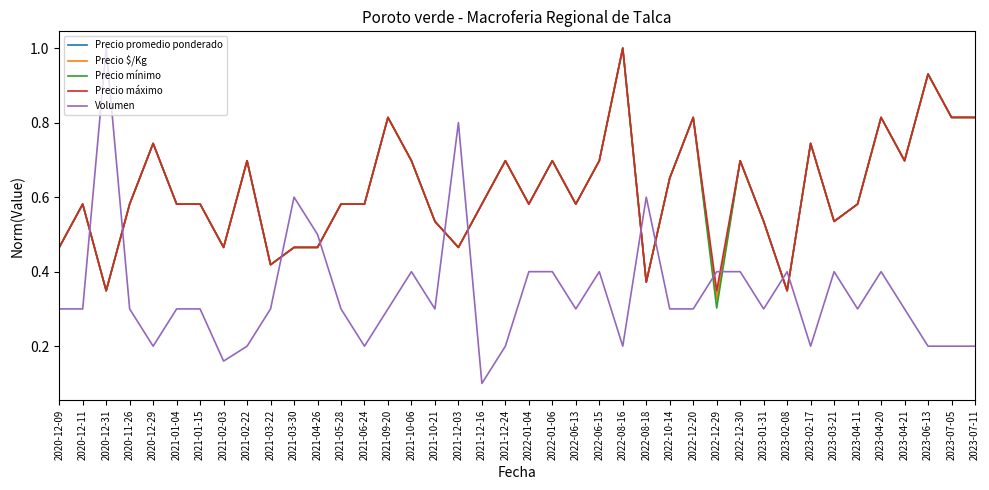

Is the value of Precio mínimo at 2021-09-20 greater than the value of Precio máximo at 2022-01-06?

Yes